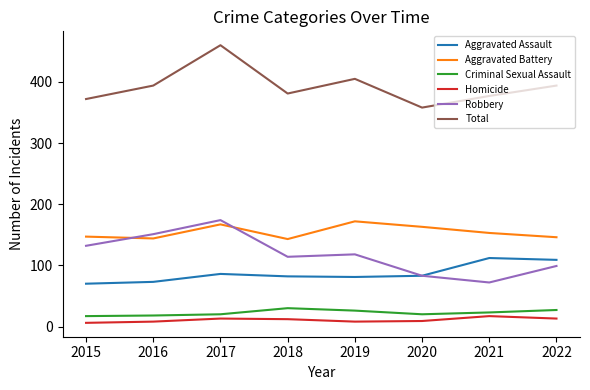

True or false: Homicide and Robbery cross at least once.

False